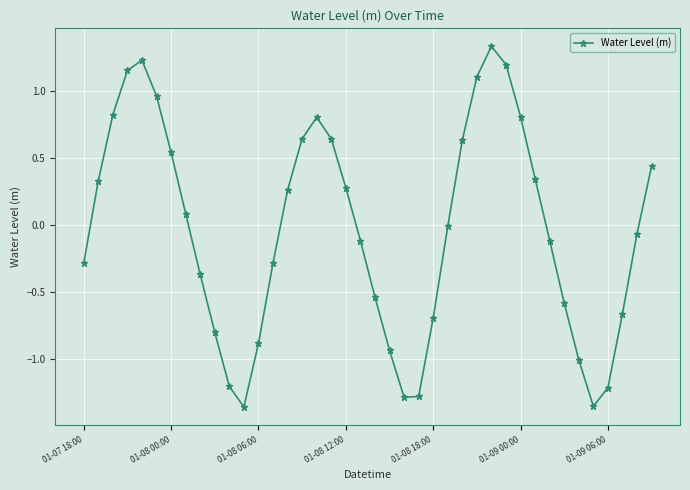

How many distinct data groups are displayed?

1